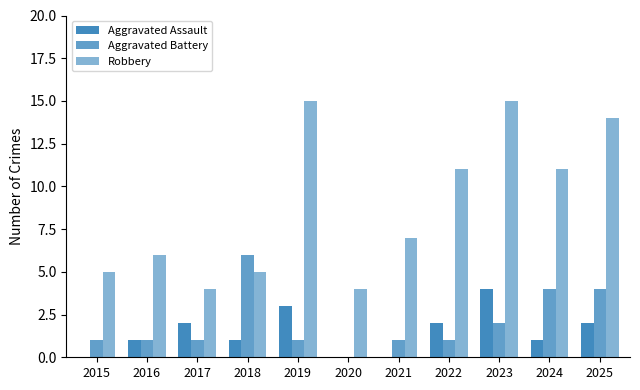

What is the value of the Aggravated Battery bar at the 9th from the left?

2